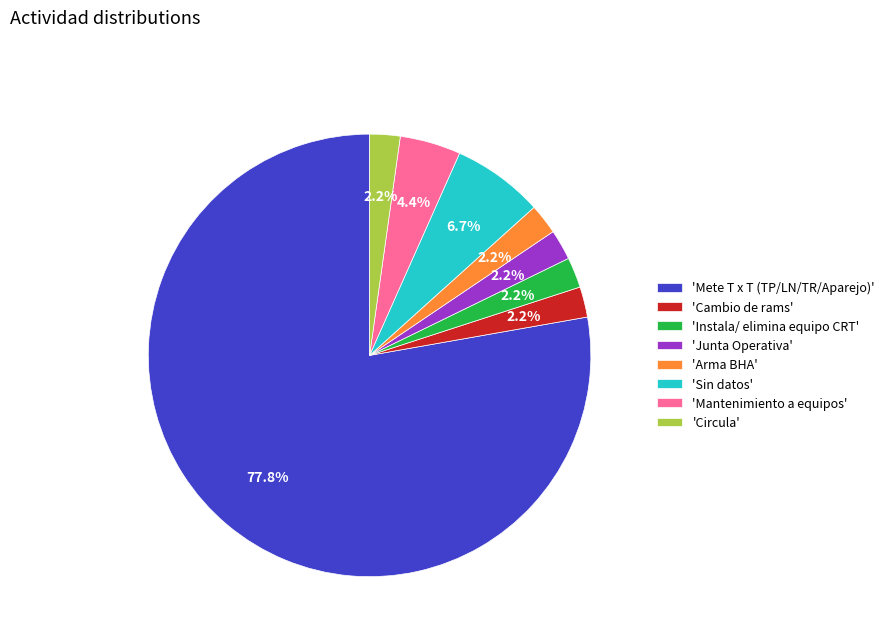

What percentage do 'Cambio de rams' and 'Circula' together represent?

4.4%